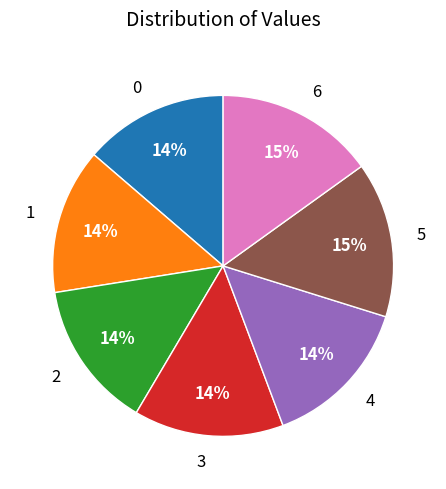

To the nearest percent, what percentage of the pie is 5?

15%